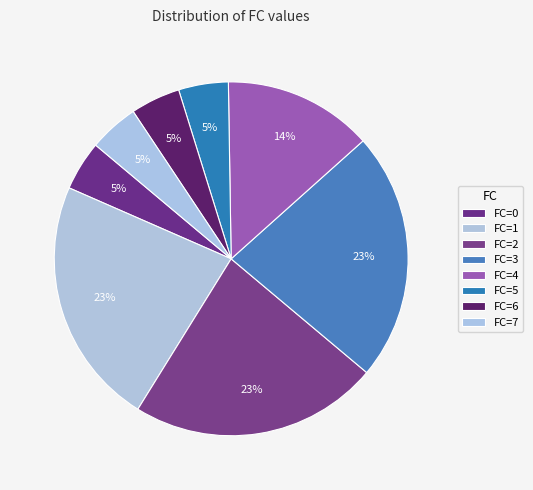

Does any single category account for the majority?

No